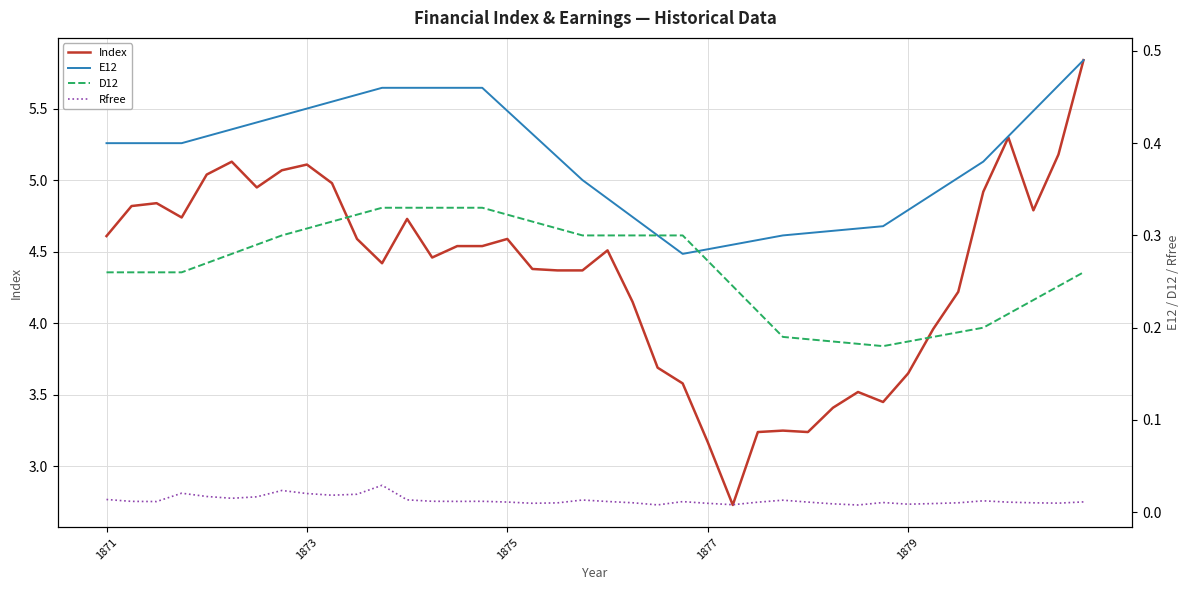

At how many categories does at least one series exceed 5?

7